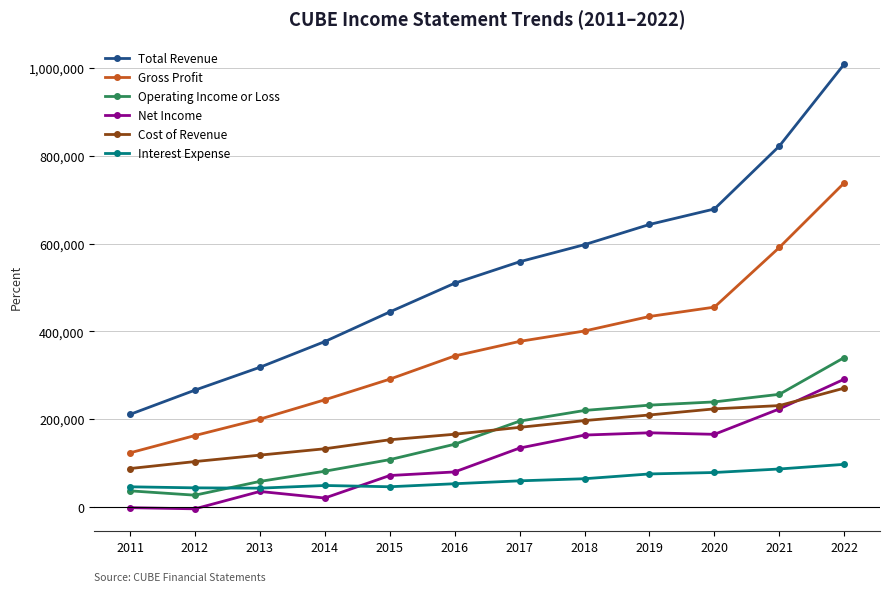

What is the difference between the highest and lowest values at 2020?

600600